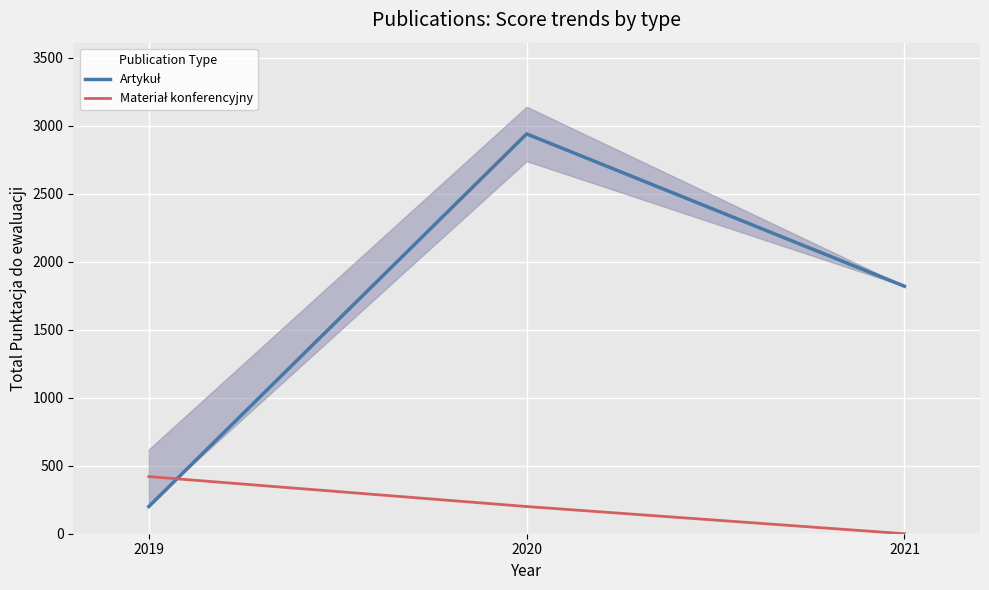

What is the value of the Artykuł point at the 1st from the left?

200